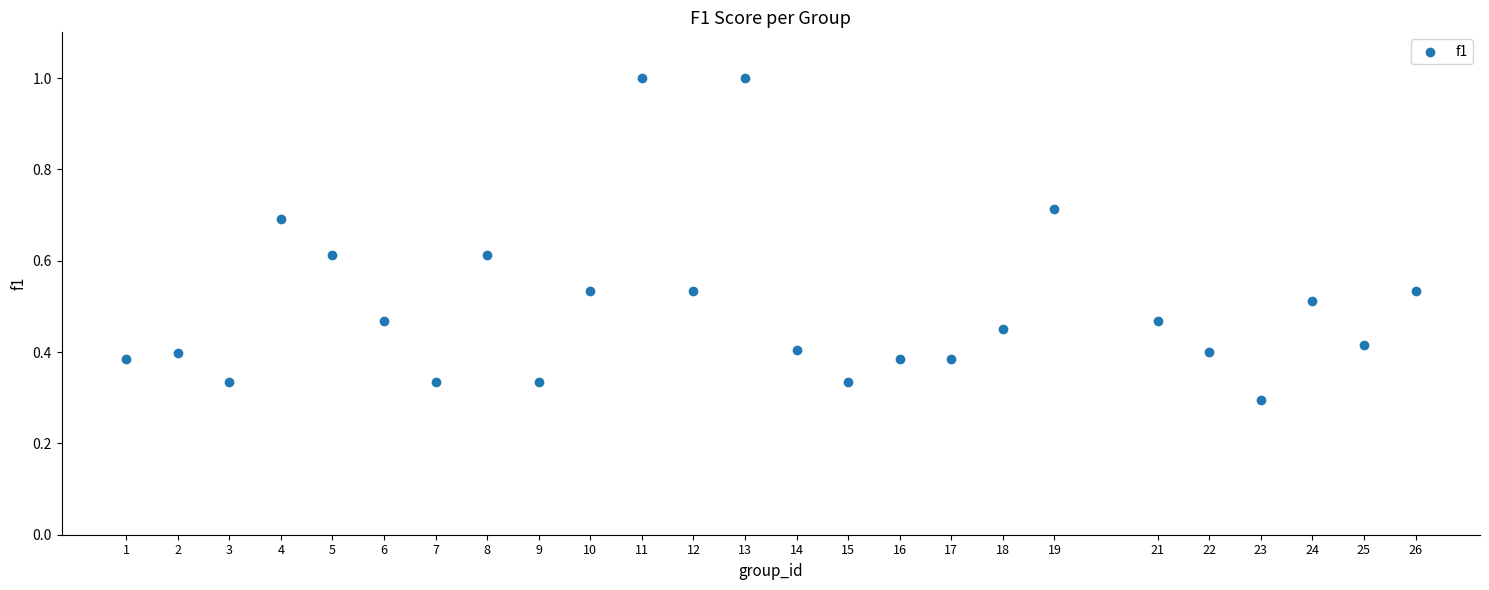

What is the range of X values (max minus min)?

25.0